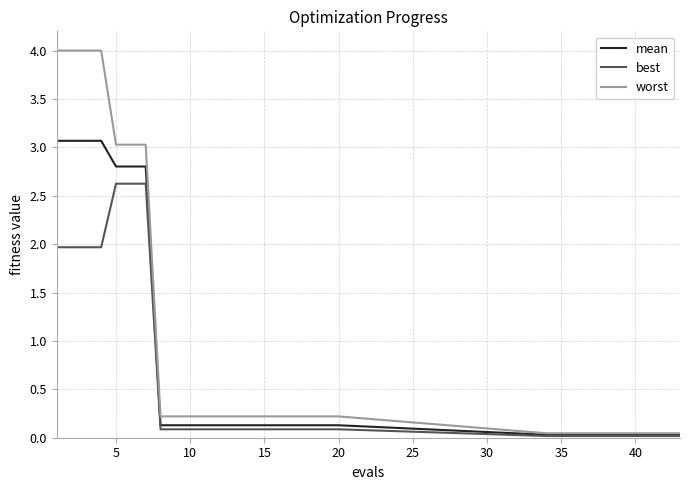

What is the highest value of the best series?

2.6